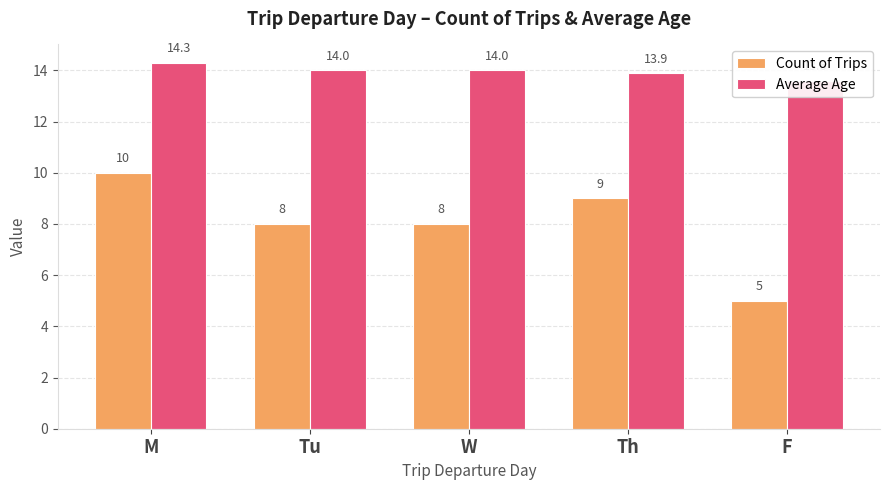

How many bars are there in total?

10